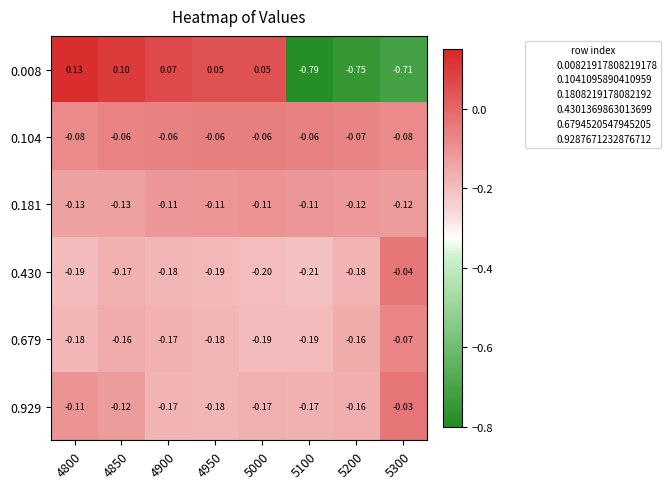

Is the value of 0.181 at 5300 greater than the value of 0.430 at 5300?

No